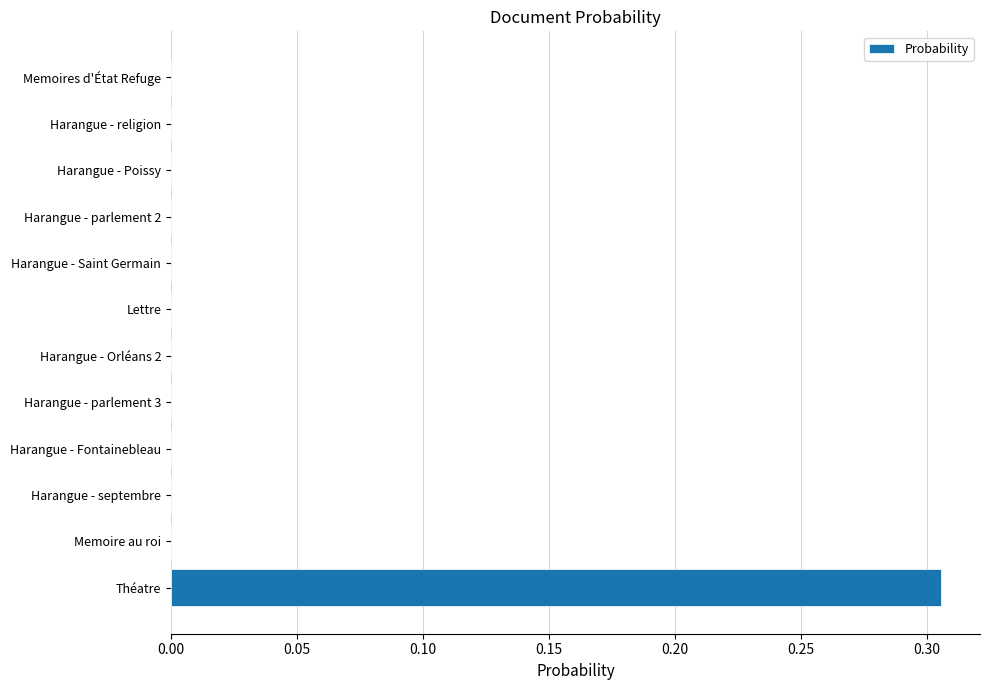

Count the number of data series in this chart.

1